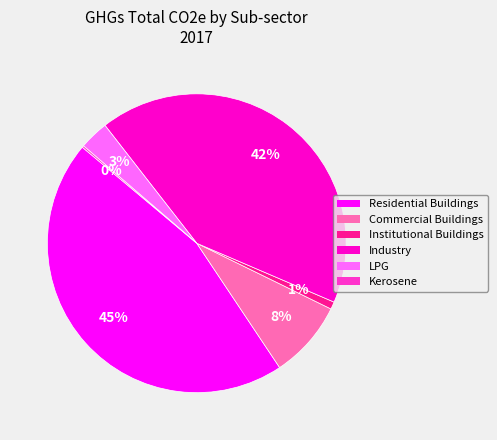

To the nearest percent, what is the average slice percentage?

17%